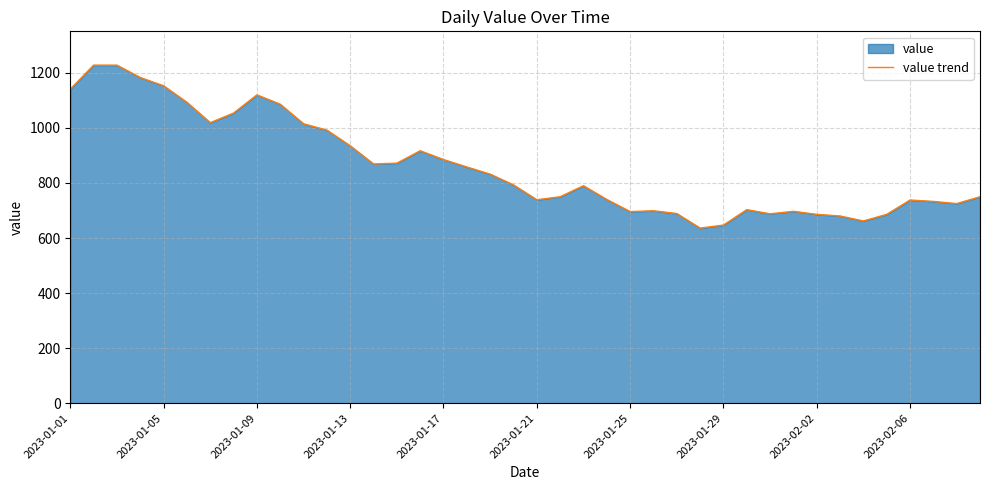

What is the change in value from 2023-01-05 to 2023-01-09?

-33